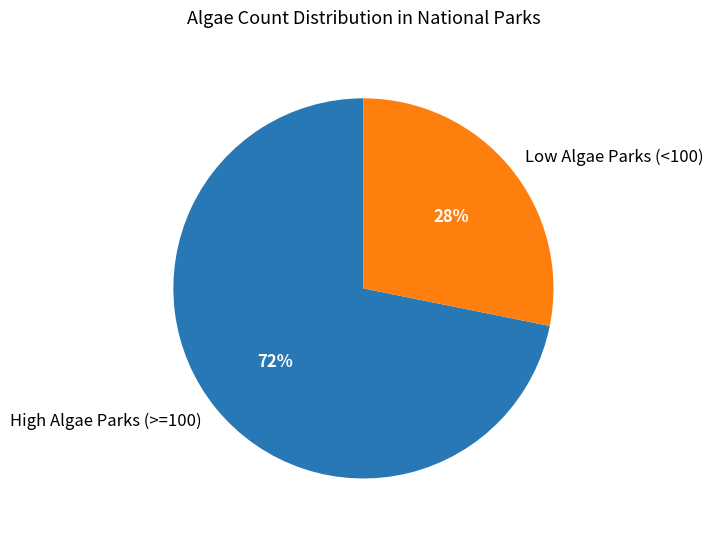

To the nearest percent, what is the average slice percentage?

50%